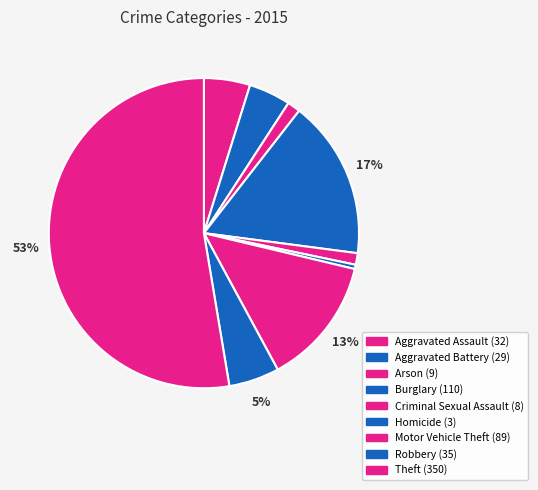

How many segments does this pie chart have?

9